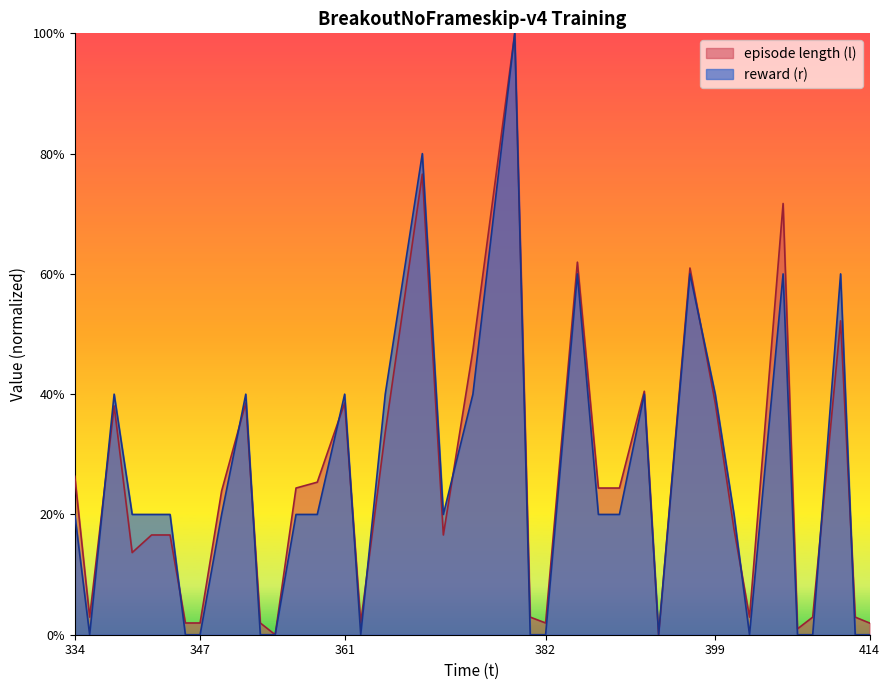

In episode length (l), how many points are lower than both neighbors (excluding endpoints)?

9